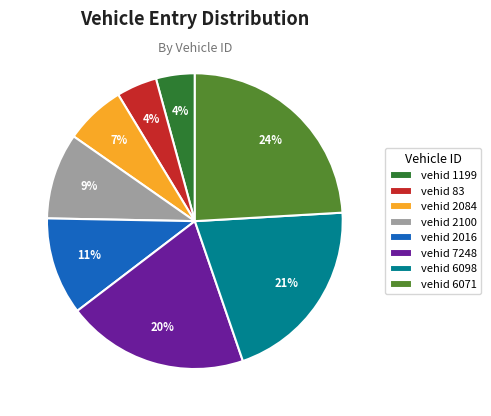

Combined, do vehid 2016 and vehid 83 account for over 50%?

No